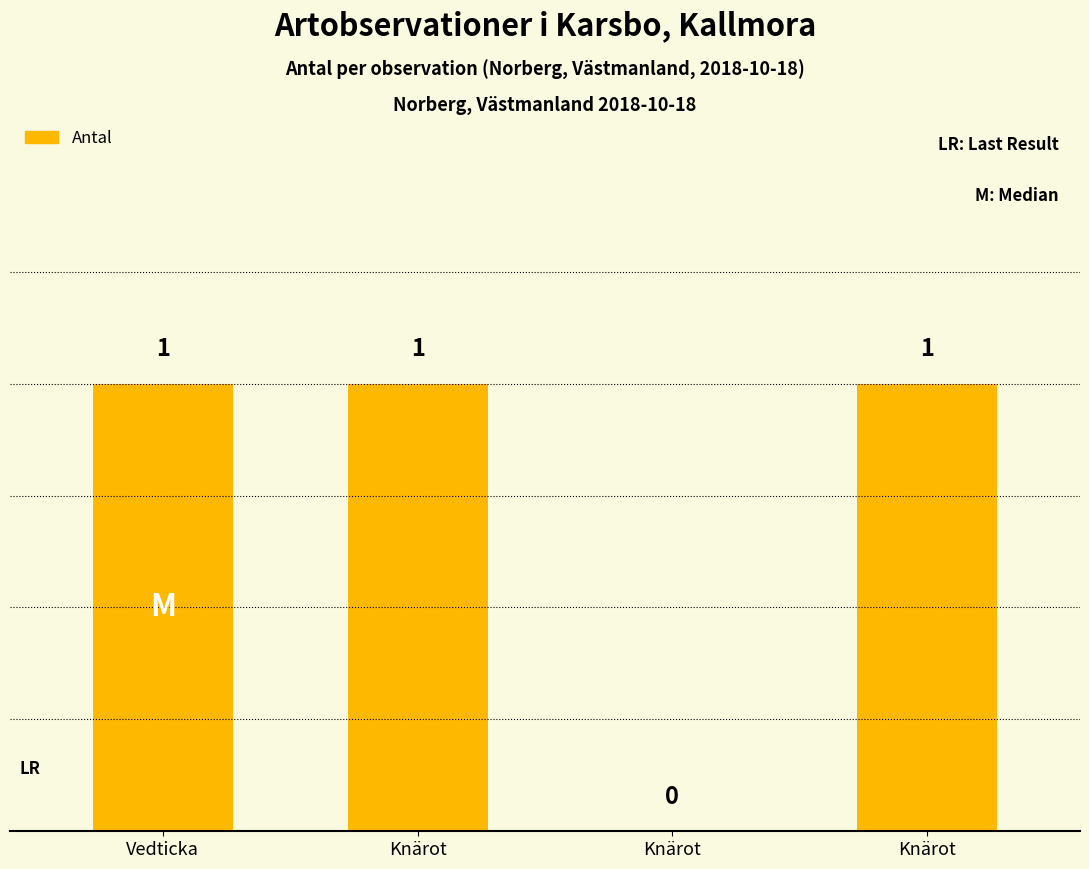

True or false: the data shows 0 at Knärot.

False